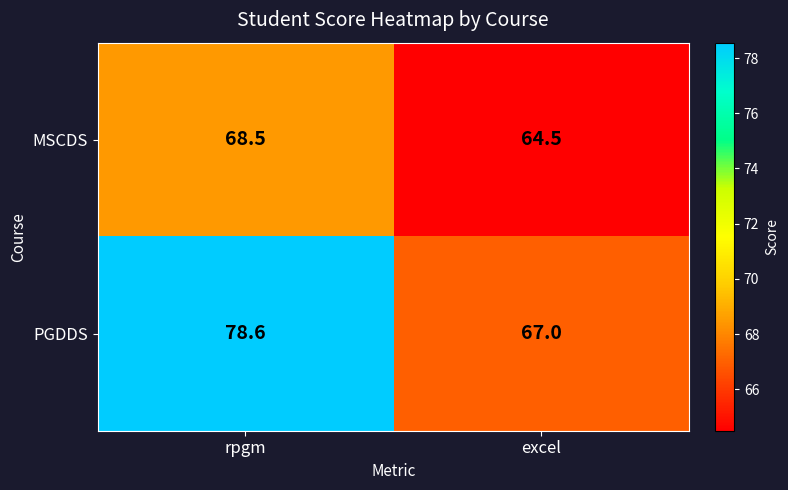

Which series has the widest spread of values?

PGDDS